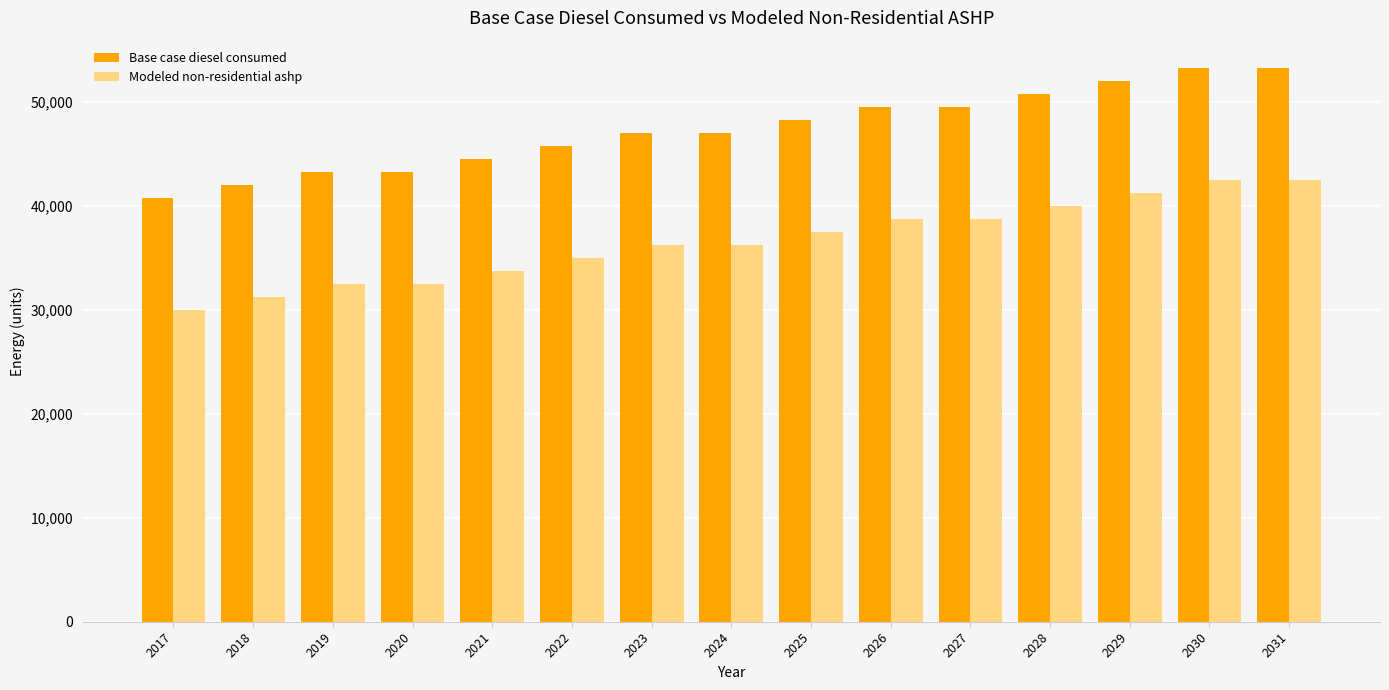

True or false: Base case diesel consumed has a value of 84900.3 at 2029.

False